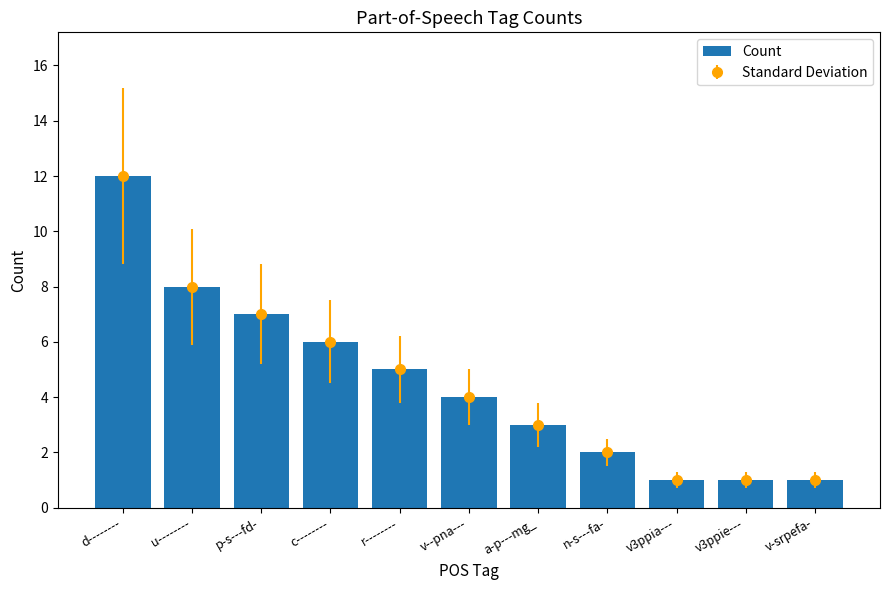

Reading left to right, transcribe all the data shown in this chart.

12	8	7	6	5	4	3	2	1	1	1